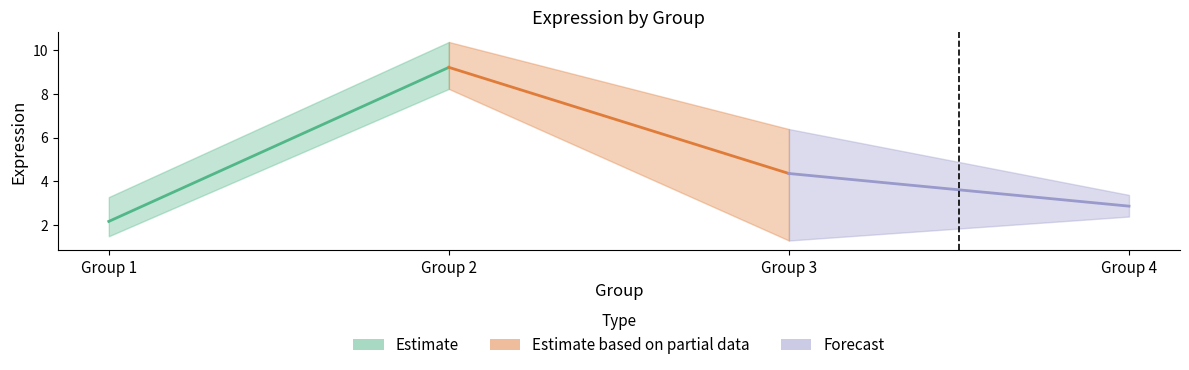

Is the value of lower at Group 4 greater than the value of upper at Group 3?

No